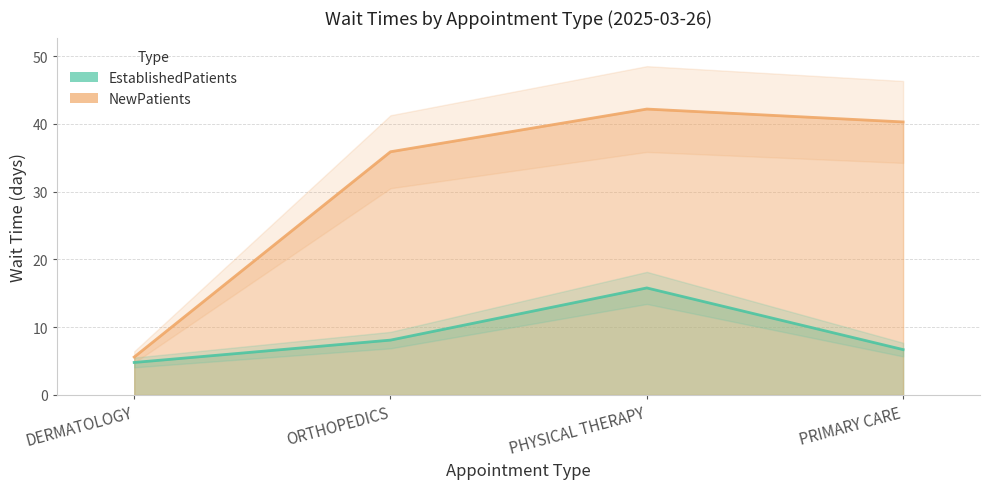

What is the label of the 3rd point from the left?

PHYSICAL THERAPY